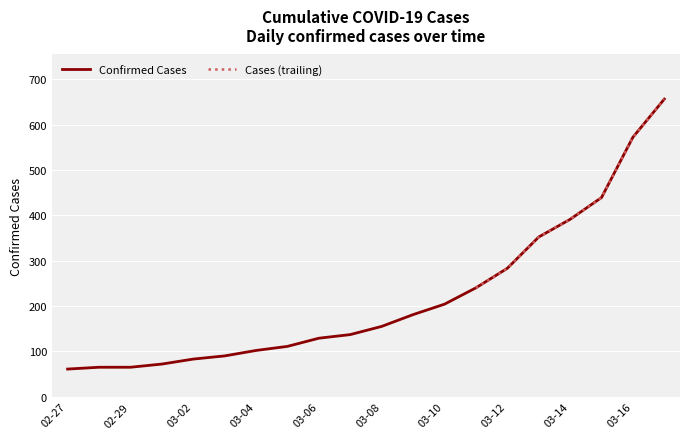

What is the maximum value for Confirmed Cases?

656